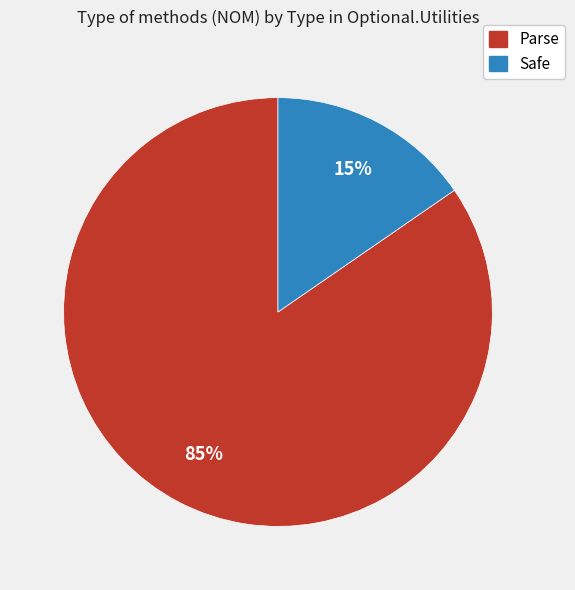

What is the smallest slice in the pie chart?

Safe